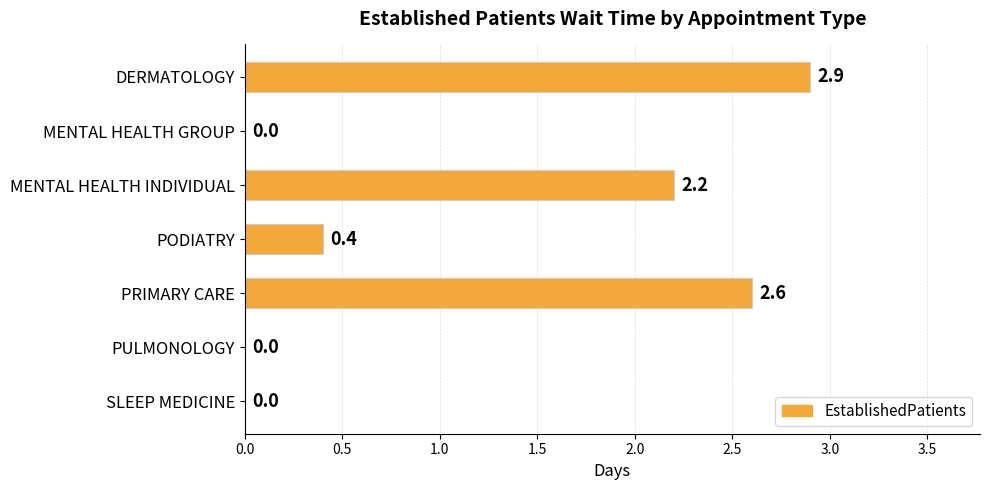

What is the greatest value displayed?

2.9